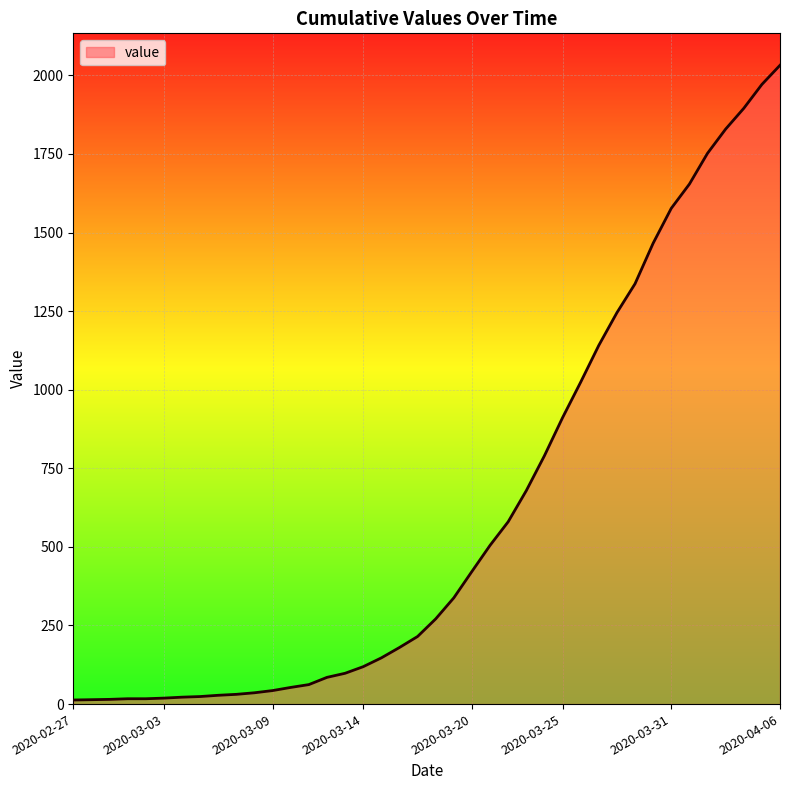

What is the greatest value displayed?

2032